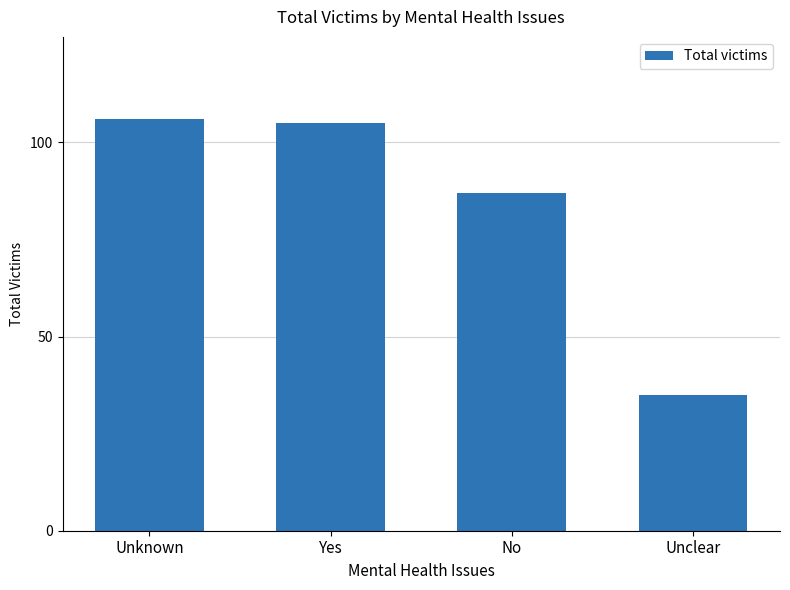

Where does the data first go above 105?

Unknown